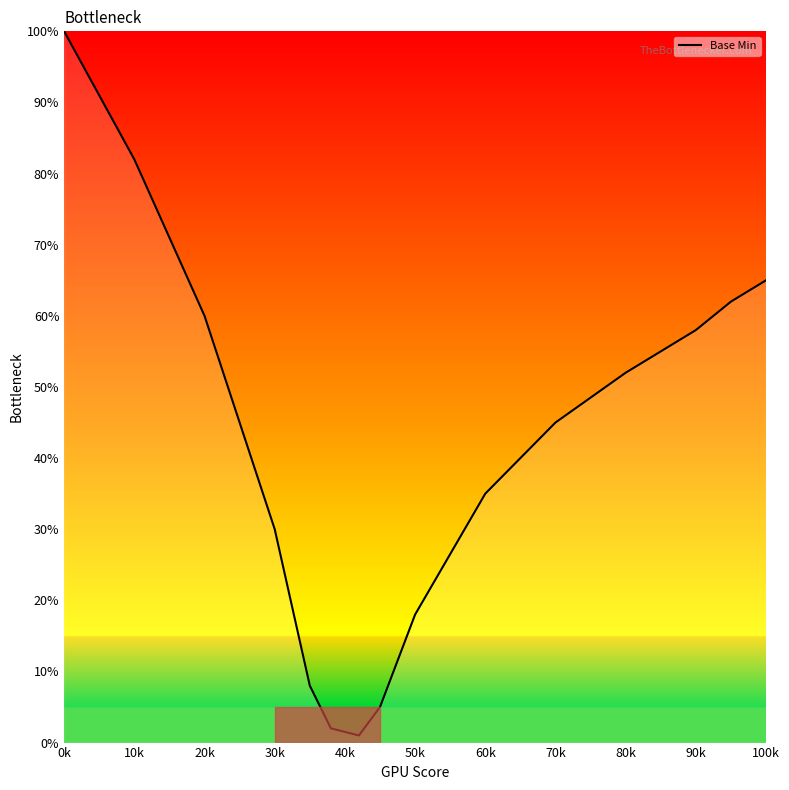

Does the chart display data point markers on the line(s)?

No